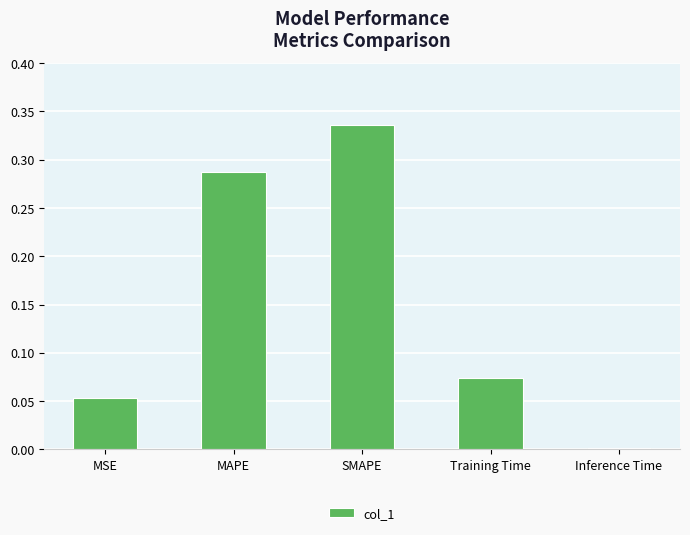

Rank the categories by value from highest to lowest.

SMAPE, MAPE, Training Time, MSE, Inference Time